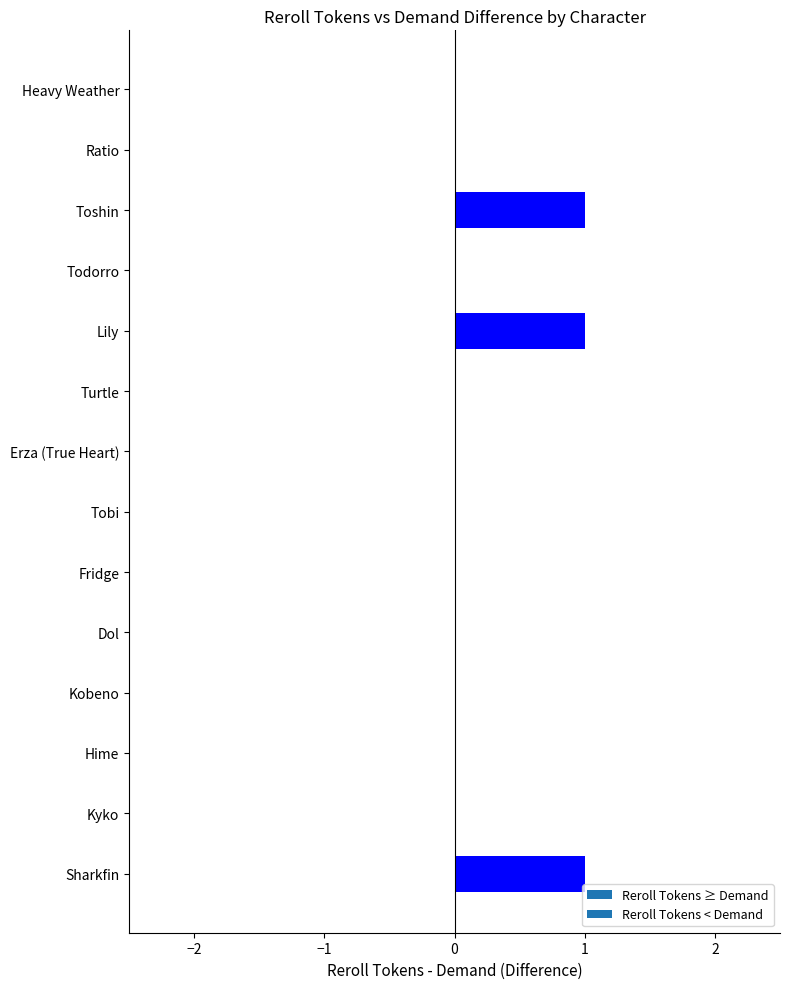

How many data points does each series have?

14